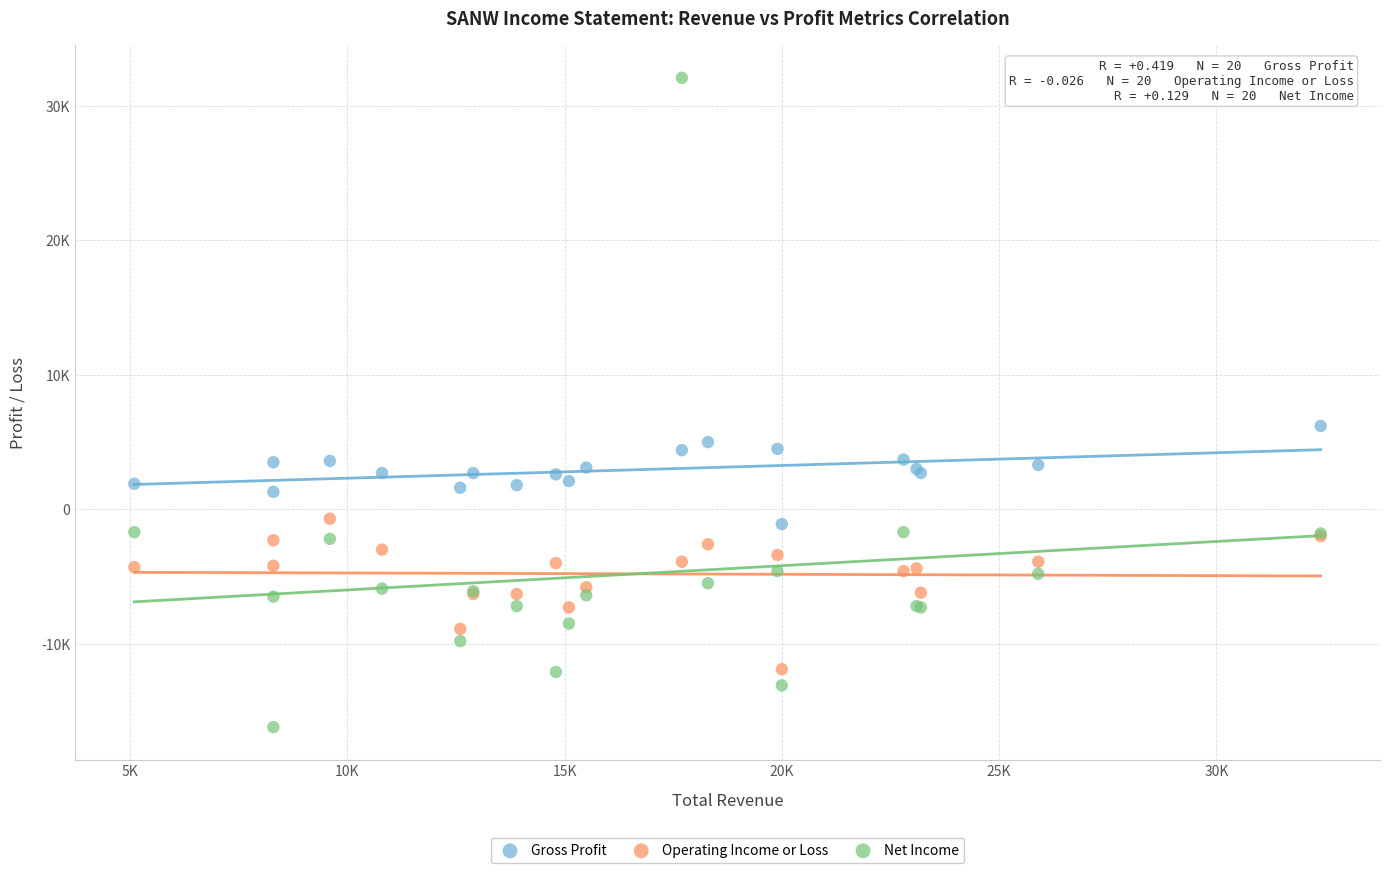

What are all the series names shown in the legend?

Gross Profit, Operating Income or Loss, Net Income